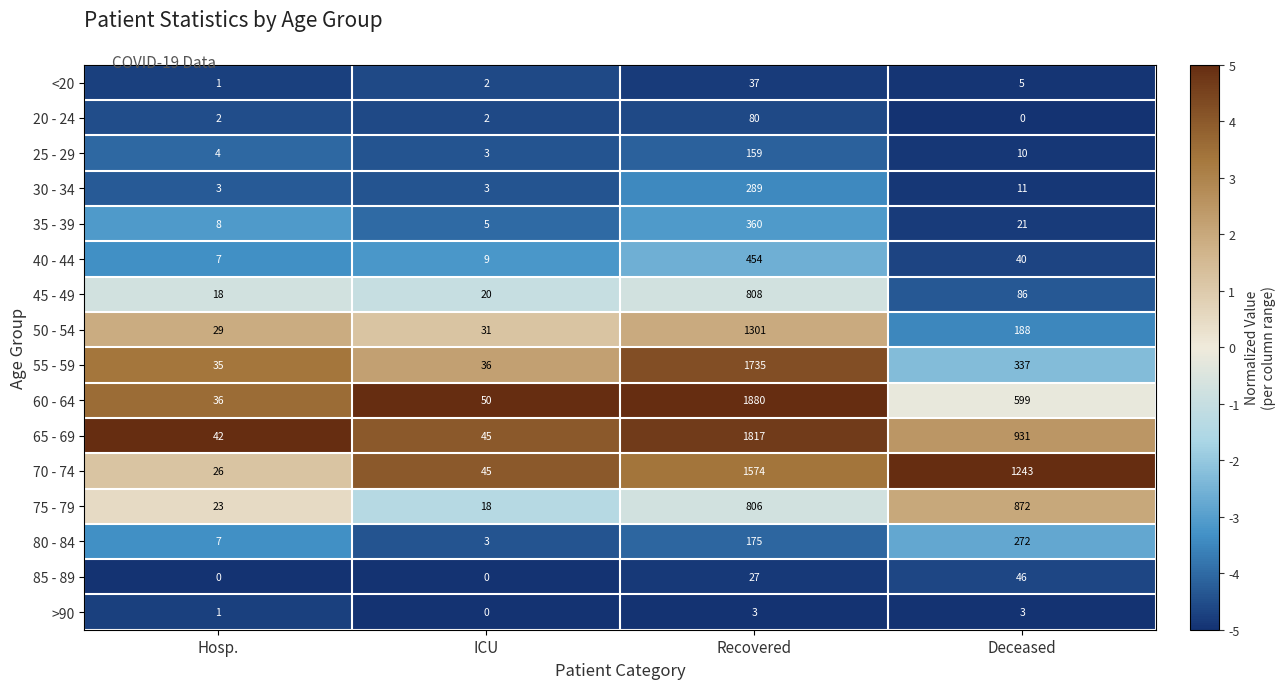

What is the difference between the 35 - 39 values at Hosp. and Deceased?

13